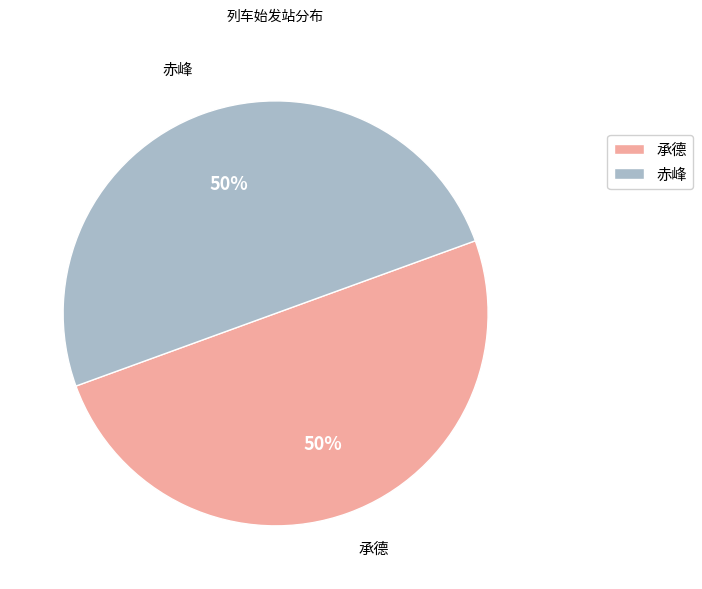

What is the ratio of the value at 承德 to the value at 赤峰?

1.0